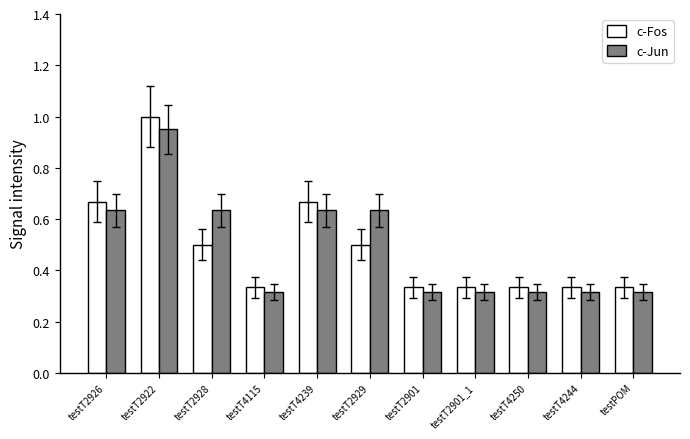

Which series has the widest spread of values?

c-Fos